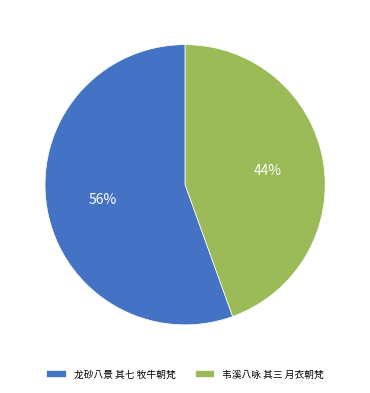

What percentage is the 韦溪八咏 其三 月衣朝梵 slice, to the nearest percent?

44%